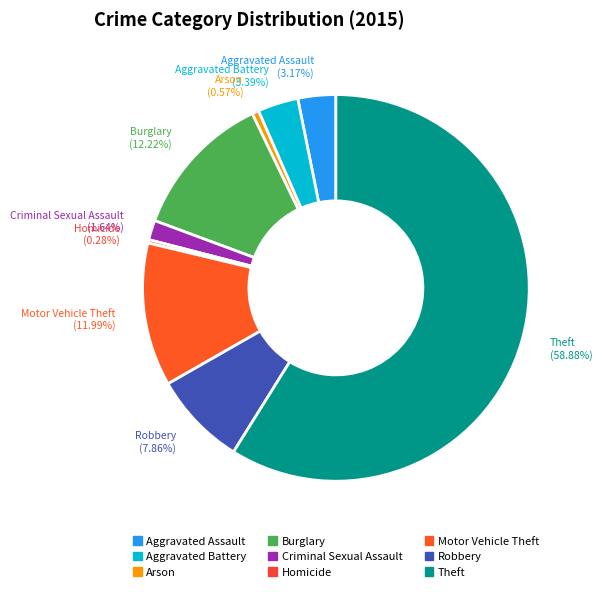

Which has a higher value, Arson or Criminal Sexual Assault?

Criminal Sexual Assault